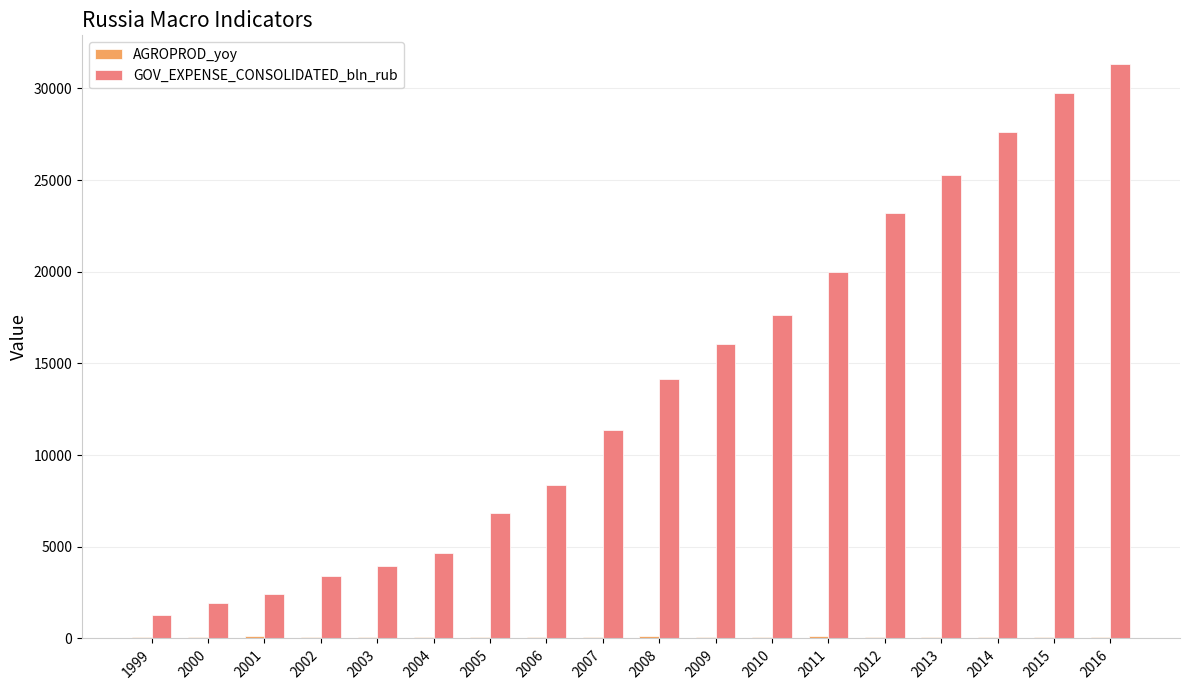

Are the bars grouped side by side (vs. stacked)?

Yes